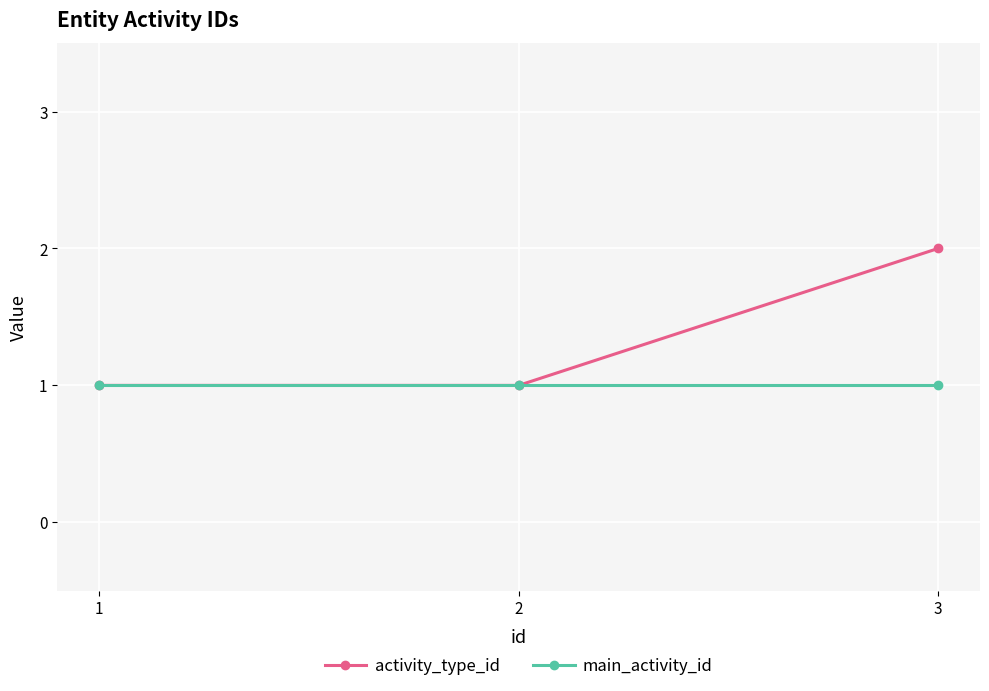

Which series has the largest range (max minus min)?

activity_type_id